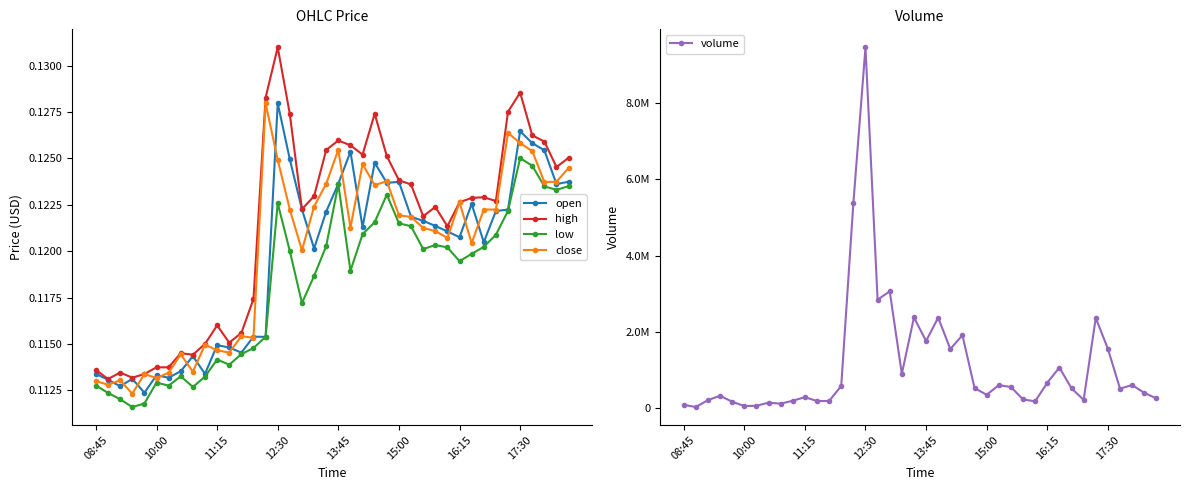

What is the value of the volume point at the 1st from the left?

89186.0